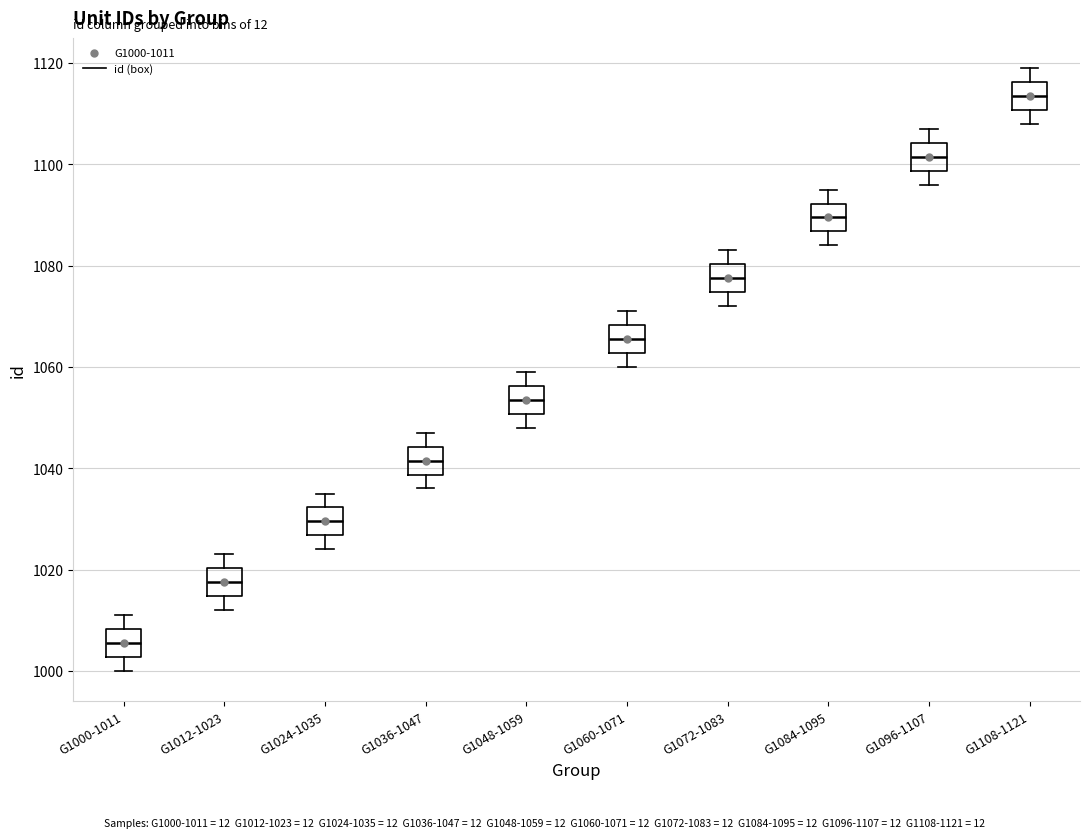

Reading left to right, transcribe this box plot: for each box, give where its median line is, the range the box spans, and where its two whiskers end, as read against the y-axis. The values are not printed on the chart, so give them approximately, as read against the axis.

G1000-1011: median 1006, box 1002 to 1008, whiskers 1000 to 1012
G1012-1023: median 1018, box 1014 to 1020, whiskers 1012 to 1024
G1024-1035: median 1030, box 1026 to 1032, whiskers 1024 to 1036
G1036-1047: median 1042, box 1038 to 1044, whiskers 1036 to 1048
G1048-1059: median 1054, box 1050 to 1056, whiskers 1048 to 1060
G1060-1071: median 1066, box 1062 to 1068, whiskers 1060 to 1072
G1072-1083: median 1078, box 1074 to 1080, whiskers 1072 to 1084
G1084-1095: median 1090, box 1086 to 1092, whiskers 1084 to 1096
G1096-1107: median 1102, box 1098 to 1104, whiskers 1096 to 1108
G1108-1121: median 1114, box 1110 to 1116, whiskers 1108 to 1120